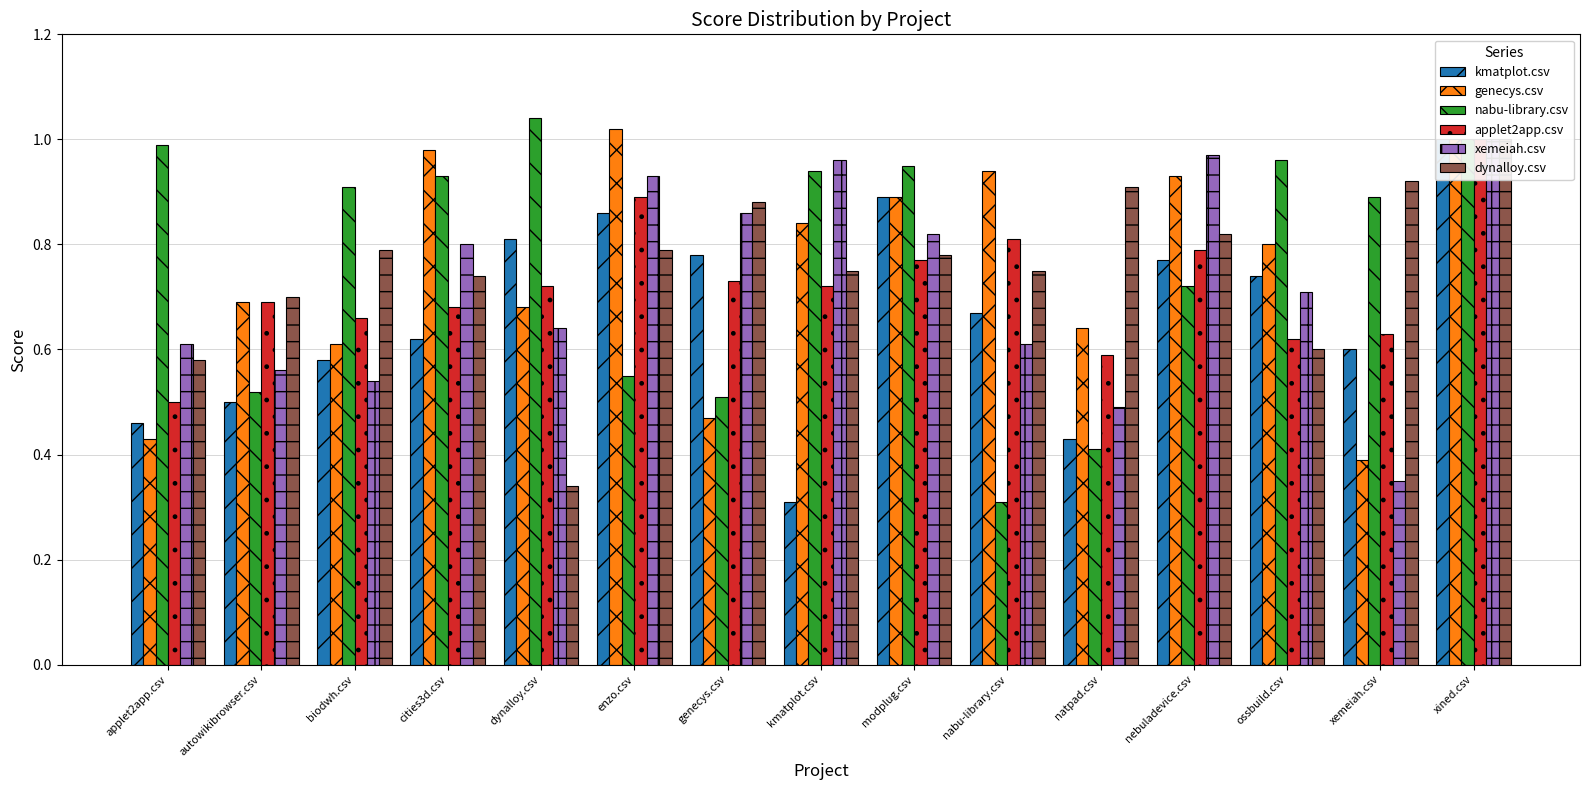

At which label is kmatplot.csv closest to 0?

kmatplot.csv